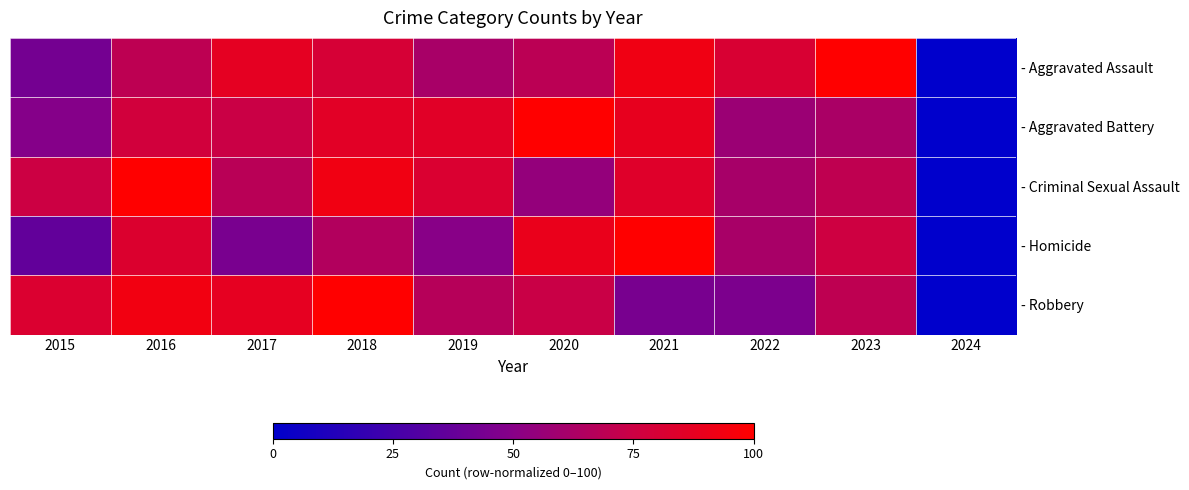

Between 2024 and 2019, which is larger?

2019